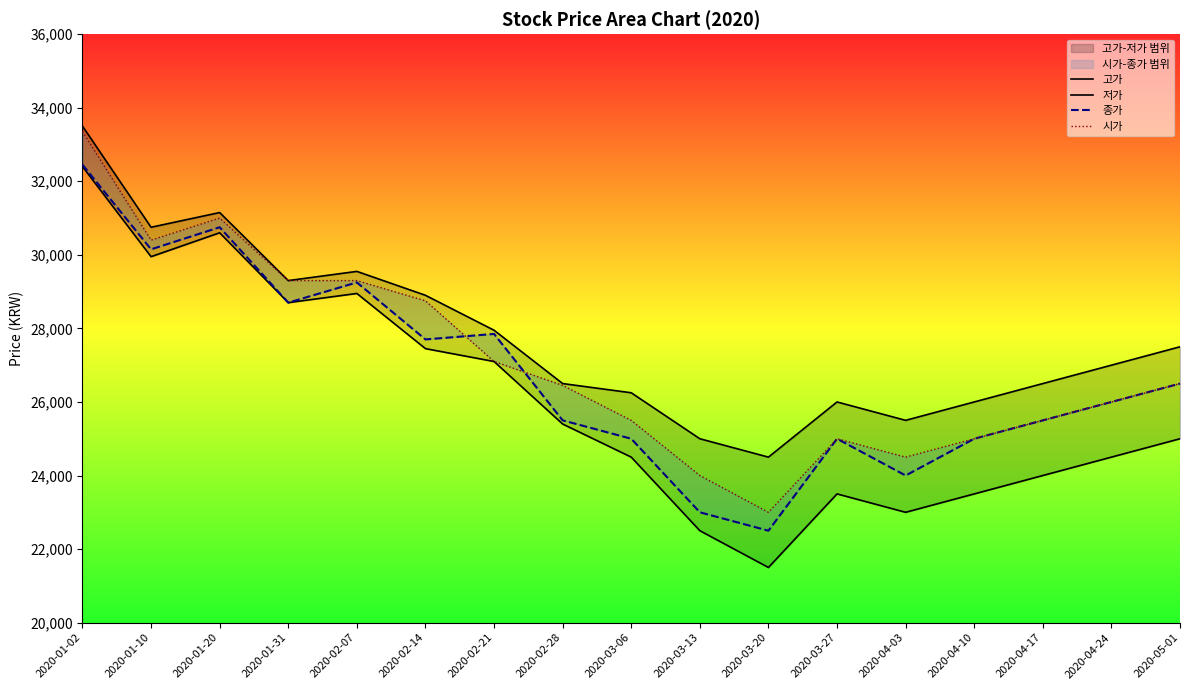

Reading left to right, extract all data points from this chart.

고가: 33500	30750	31150	29300	29550	28900	27950	26500	26250	25000	24500	26000	25500	26000	26500	27000	27500
저가: 32400	29950	30600	28700	28950	27450	27100	25400	24500	22500	21500	23500	23000	23500	24000	24500	25000
종가: 32450	30150	30750	28700	29250	27700	27850	25500	25000	23000	22500	25000	24000	25000	25500	26000	26500
시가: 33350	30400	31000	29300	29300	28750	27100	26450	25500	24000	23000	25000	24500	25000	25500	26000	26500